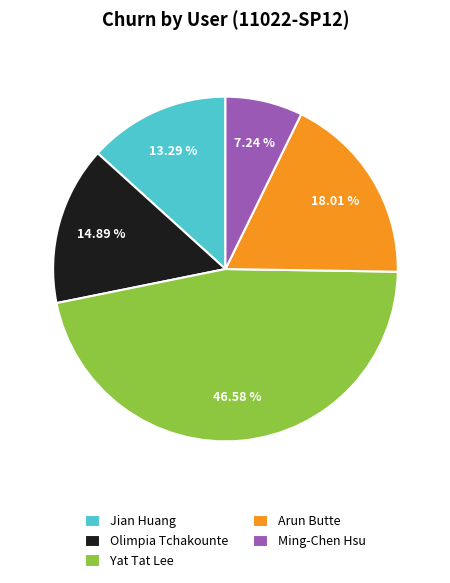

Rank the categories by value from lowest to highest.

Ming-Chen Hsu, Jian Huang, Olimpia Tchakounte, Arun Butte, Yat Tat Lee